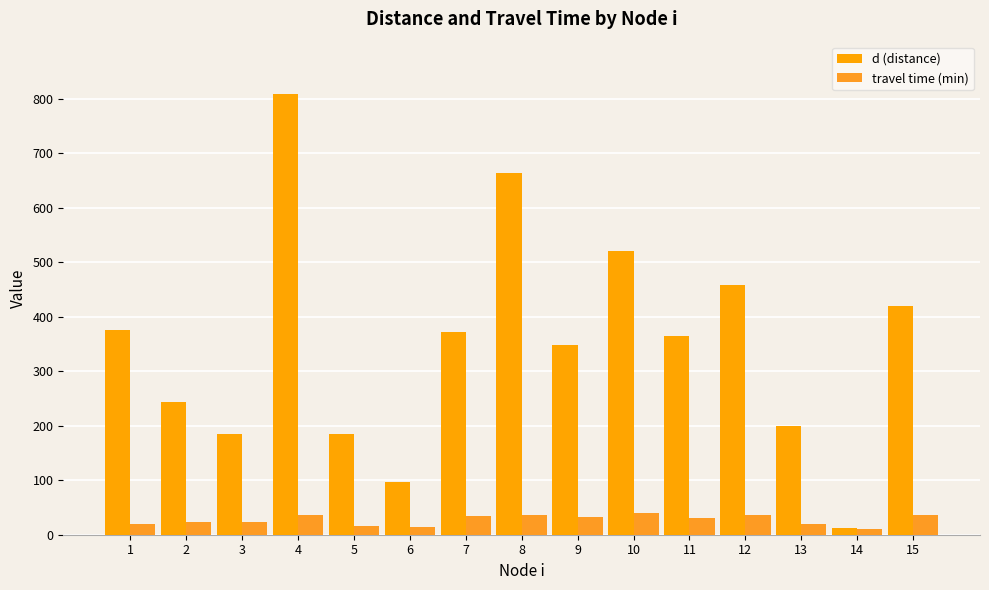

Rank the categories by d (distance) value from lowest to highest.

14, 6, 5, 3, 13, 2, 9, 11, 7, 1, 15, 12, 10, 8, 4